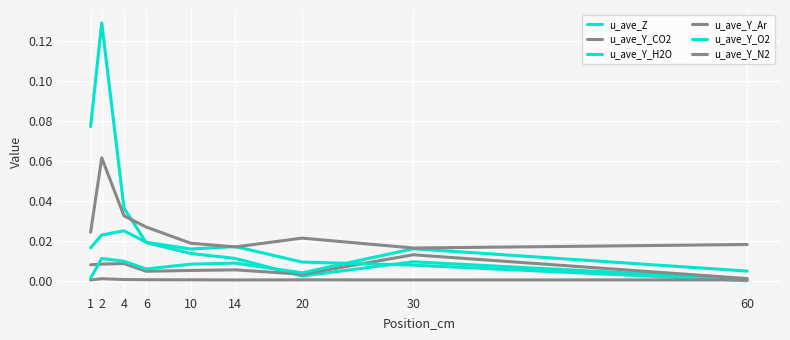

How many lines are shown in the chart?

6